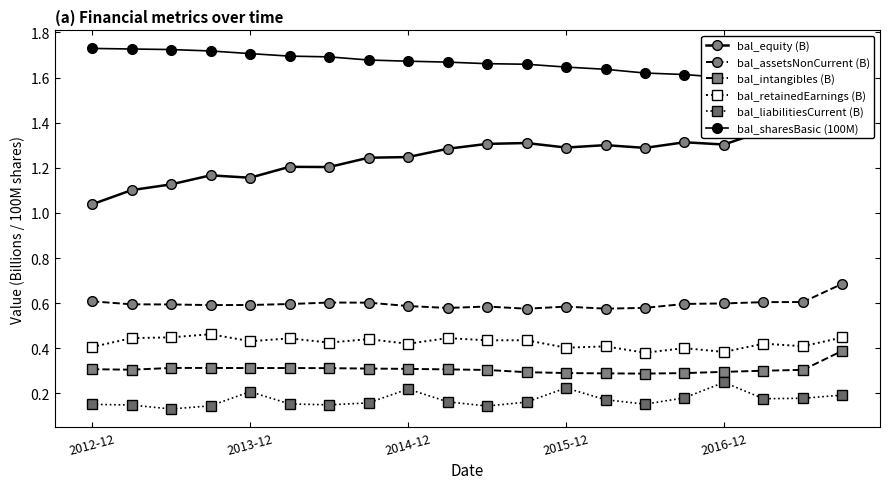

The bal_liabilitiesCurrent (B) series shows 0.1 at 10. True or false?

True